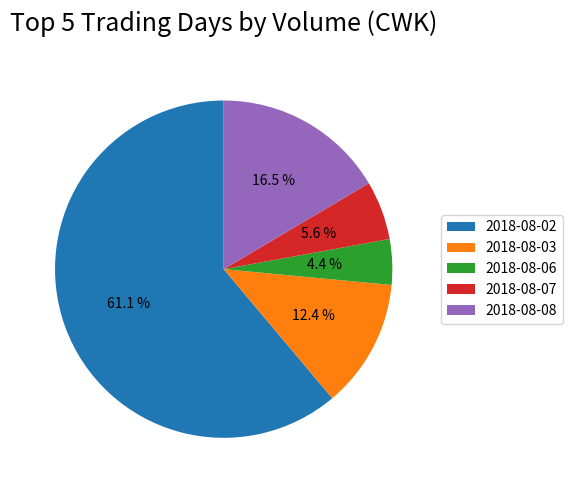

What is the smallest slice in the pie chart?

2018-08-06